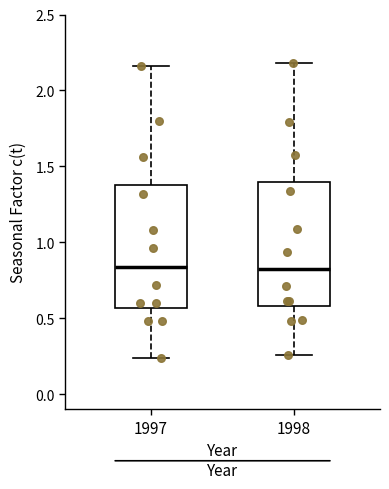

Where does the median line of the box at x = 1998 sit on the y-axis? The values are not printed on the chart, so give them approximately, as read against the axis.

0.85